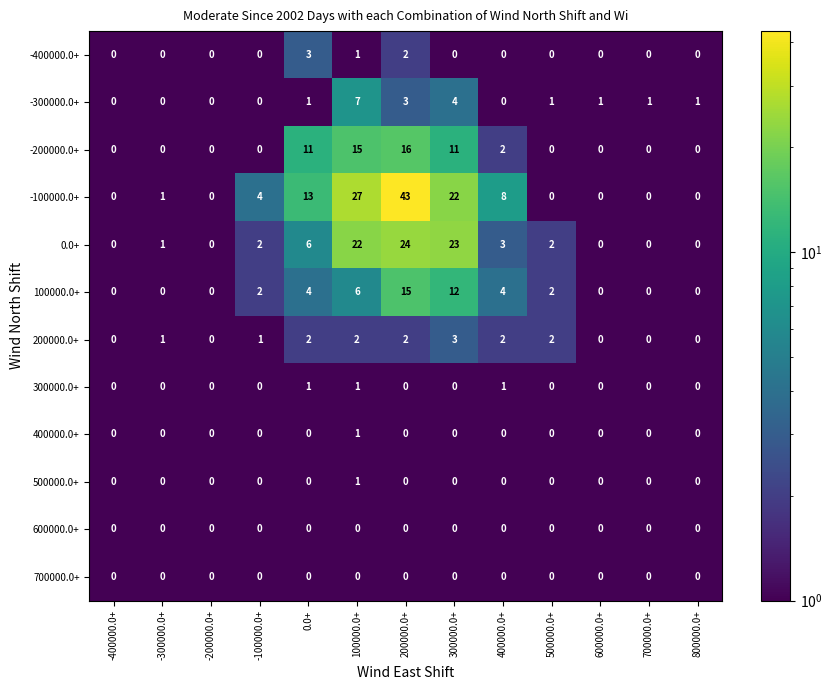

What is the difference between the maximum and minimum values in the 0.0+ series?

24